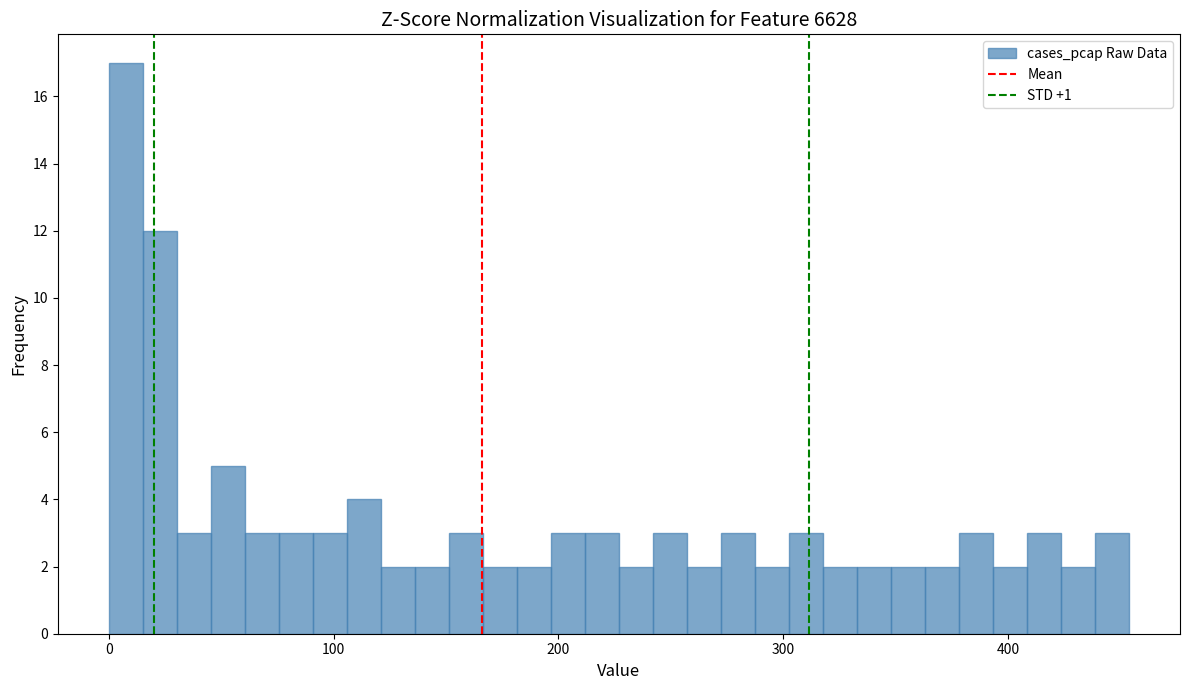

Around what value on the x-axis is the tallest bar? Give the approximate position of its centre, as read against the axis.

10